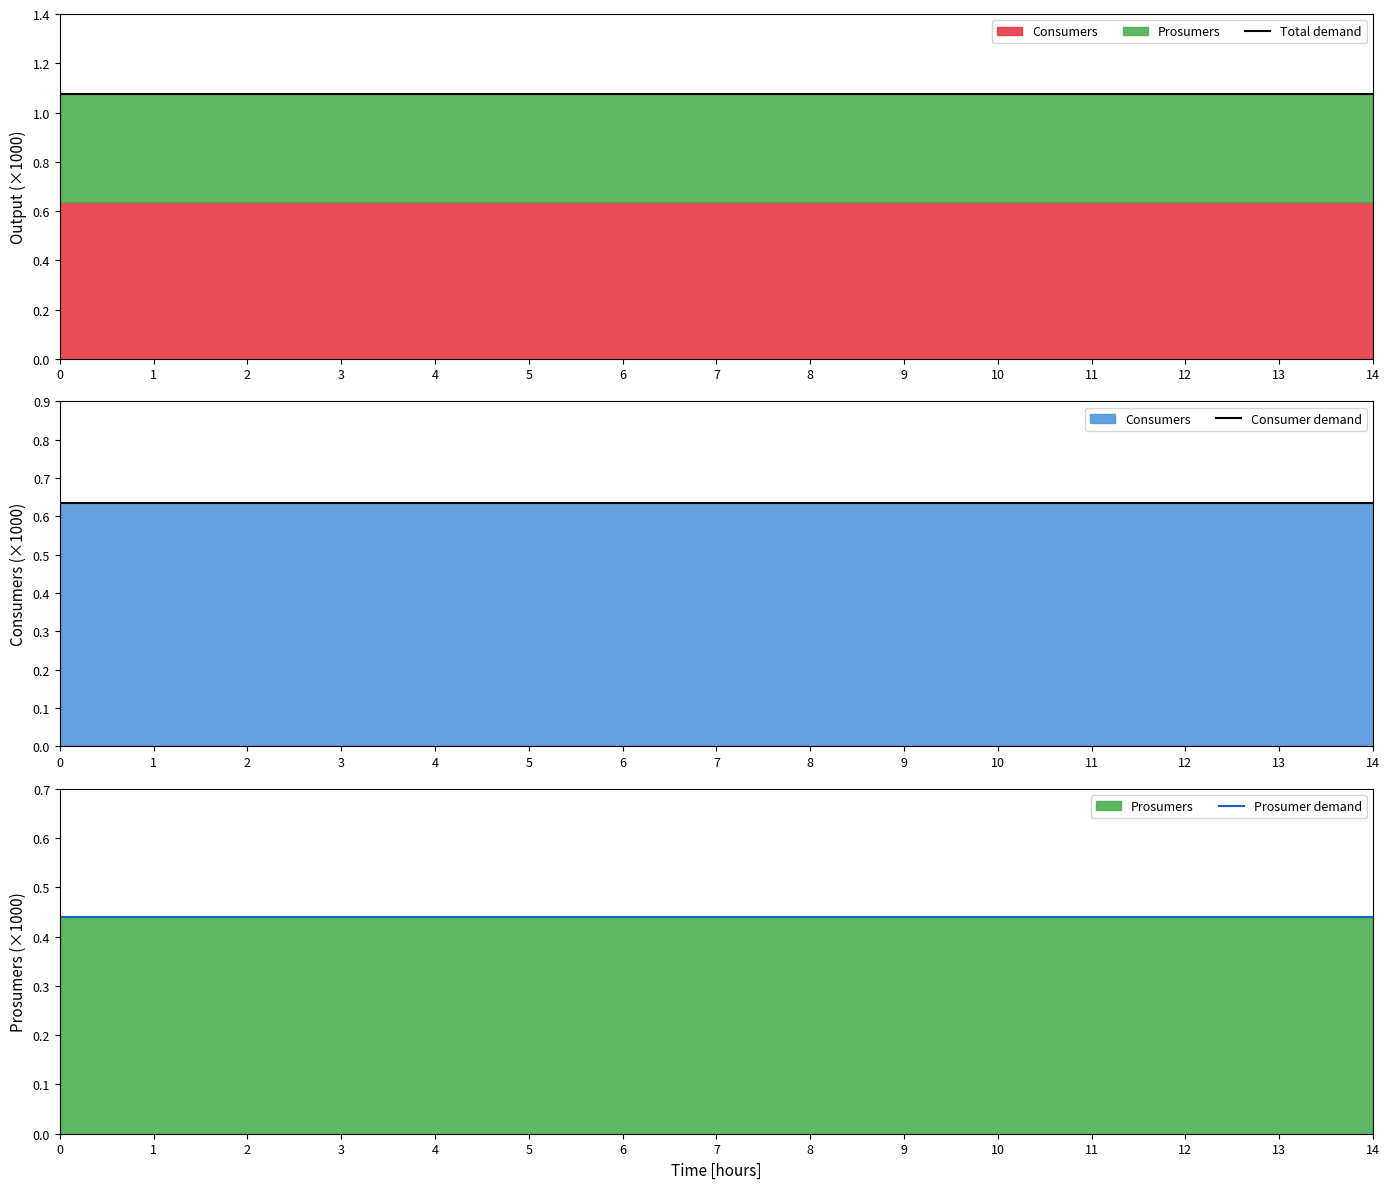

Which has a higher value, 8 or 11?

8